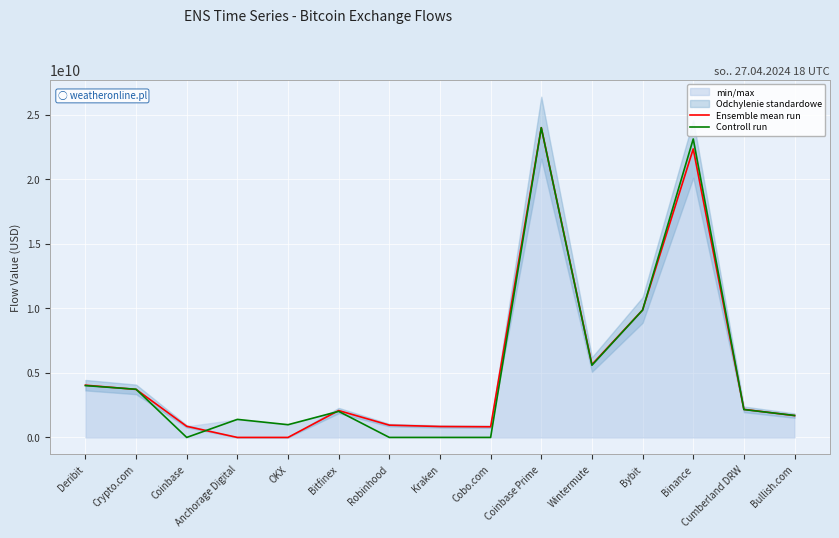

What is the label of the 12th point from the right?

Anchorage Digital